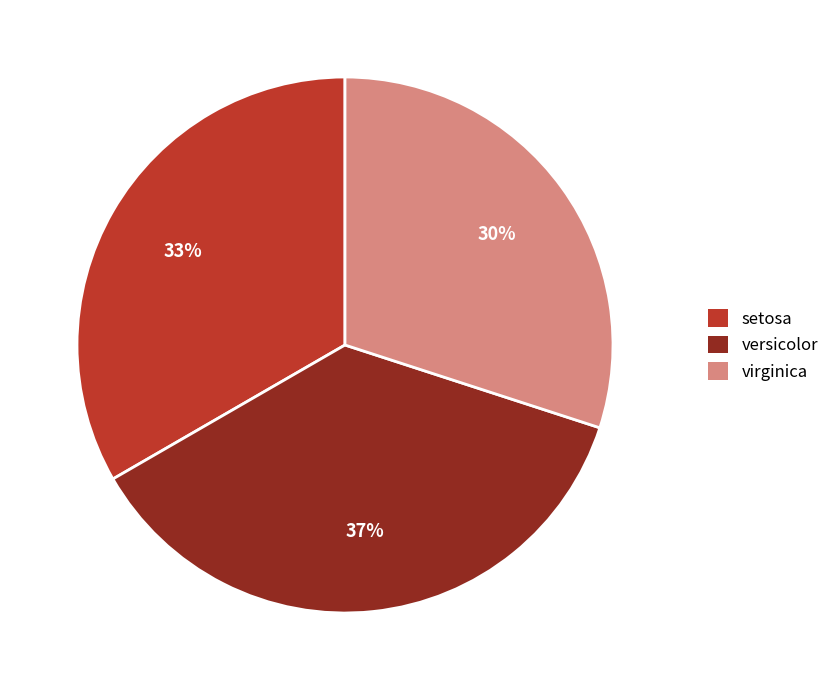

Count the number of slices in the pie.

3